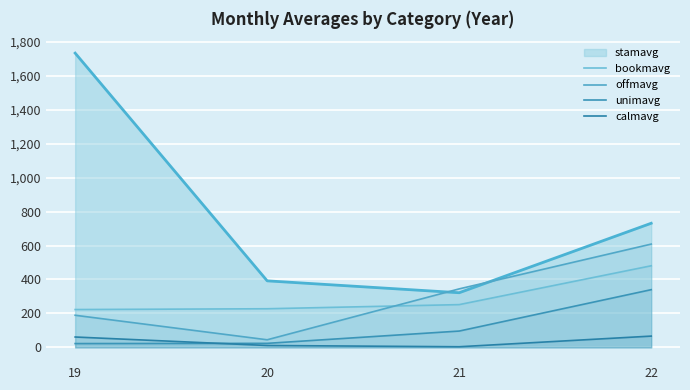

Which series changed the most between 20 and 21?

offmavg